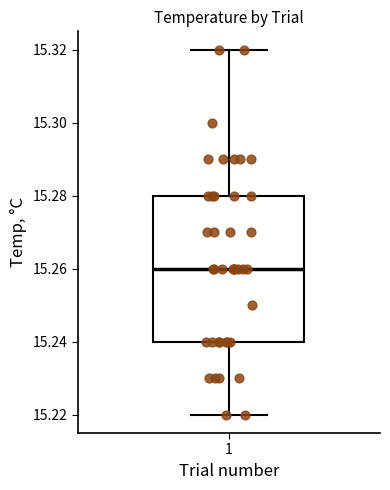

Where does the median line of the box at x = 1 sit on the y-axis? The values are not printed on the chart, so give them approximately, as read against the axis.

15.26